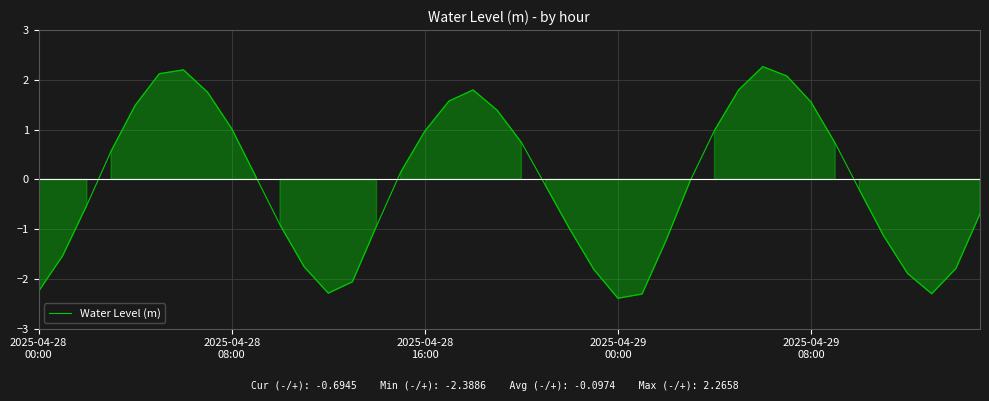

What is the difference between the maximum and minimum values?

4.7